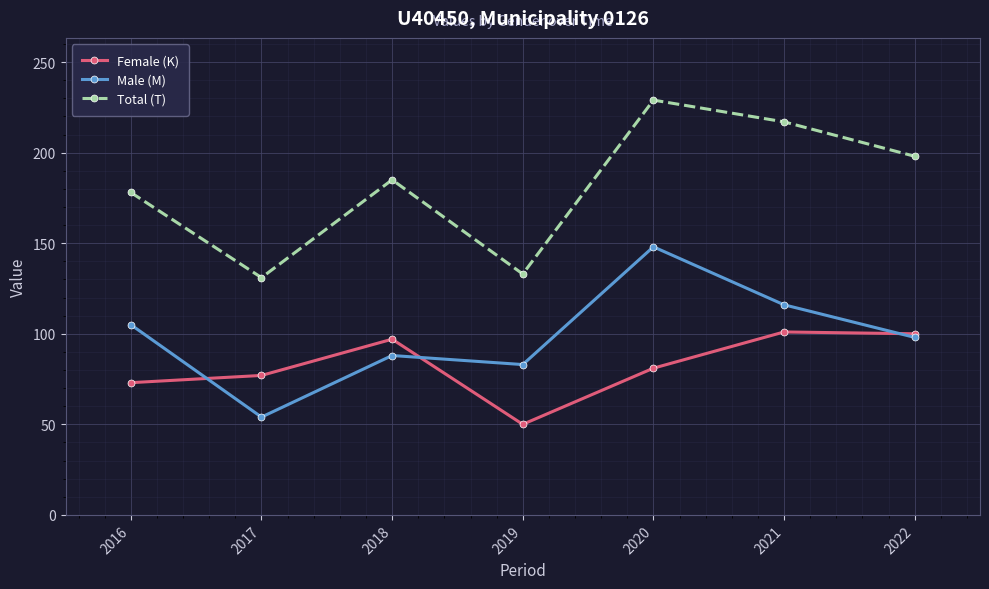

What is the difference between the Male (M) values at 2018 and 2020?

60